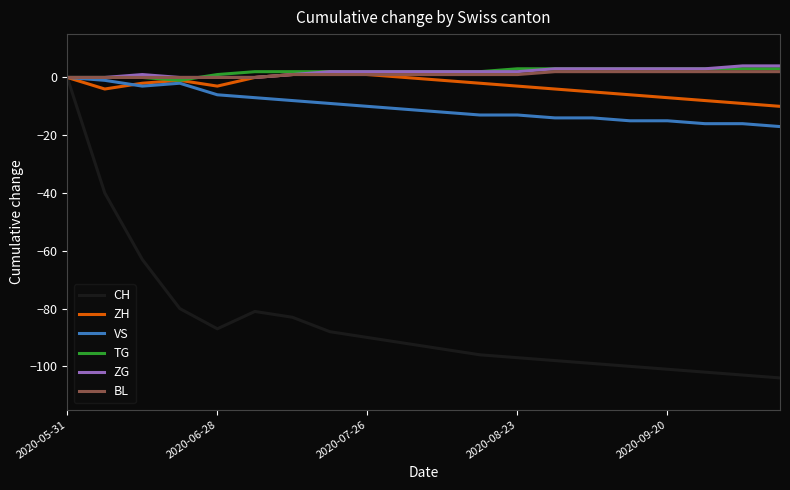

What is the lowest value of the ZH series?

-10